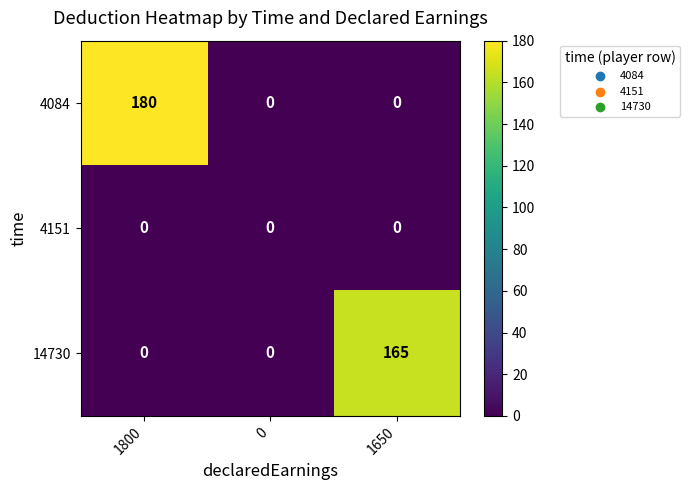

The 4084 series shows 94 at 1650. True or false?

False